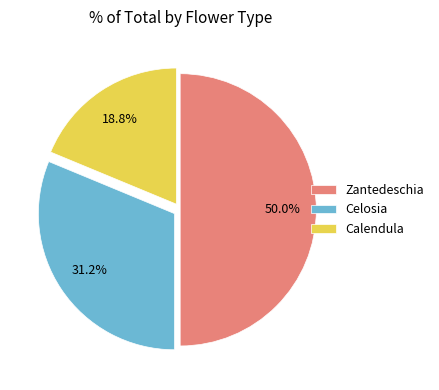

To the nearest percent, what is the difference between the Zantedeschia and Calendula slice percentages?

31%